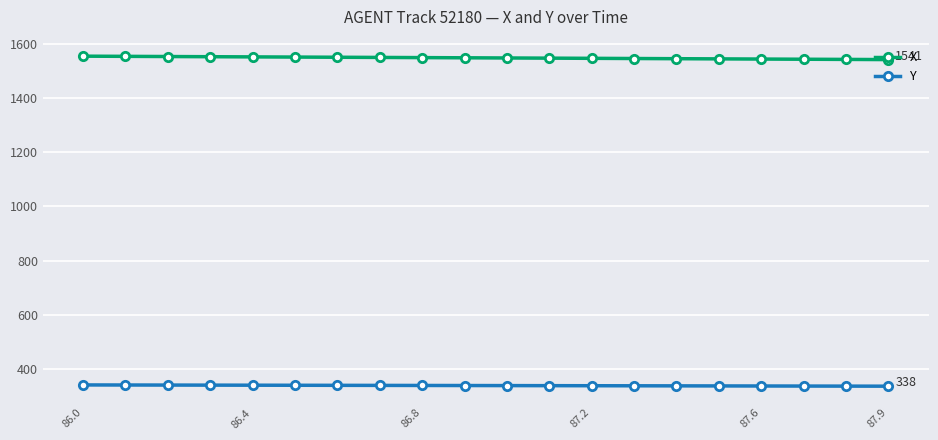

How many values in the Y series are below 340?

10